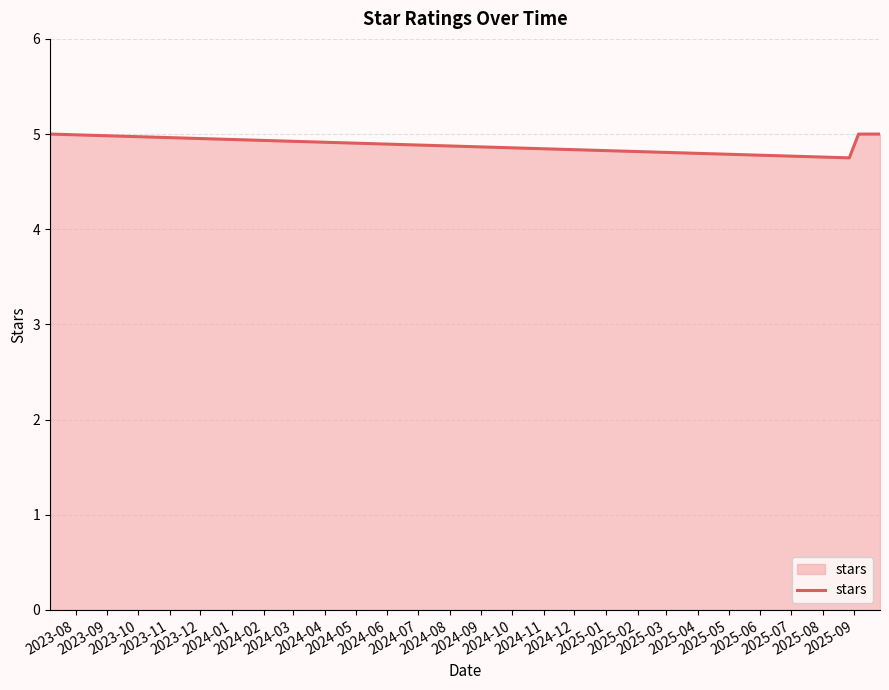

True or false: the data has more than 2 interior local peaks.

False